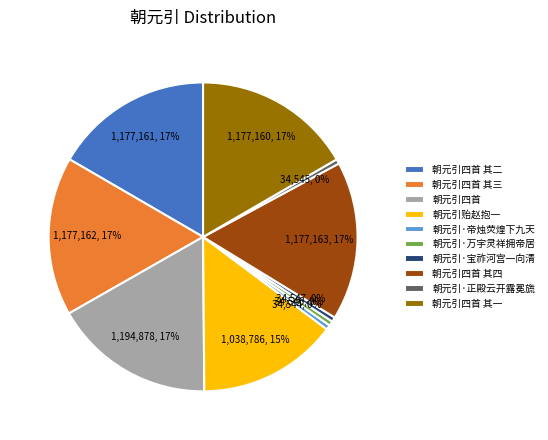

Do 朝元引四首 其四 and 朝元引四首 其二 together represent more than half of the pie?

No